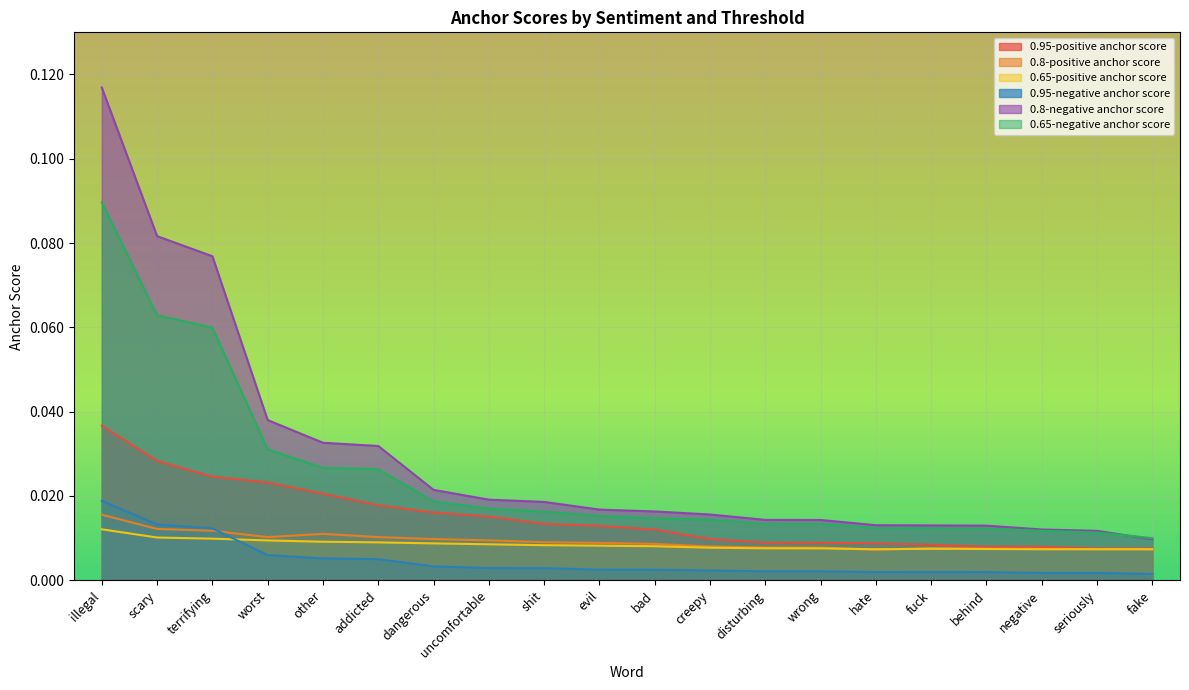

Which series has the largest range (max minus min)?

0.8-negative anchor score